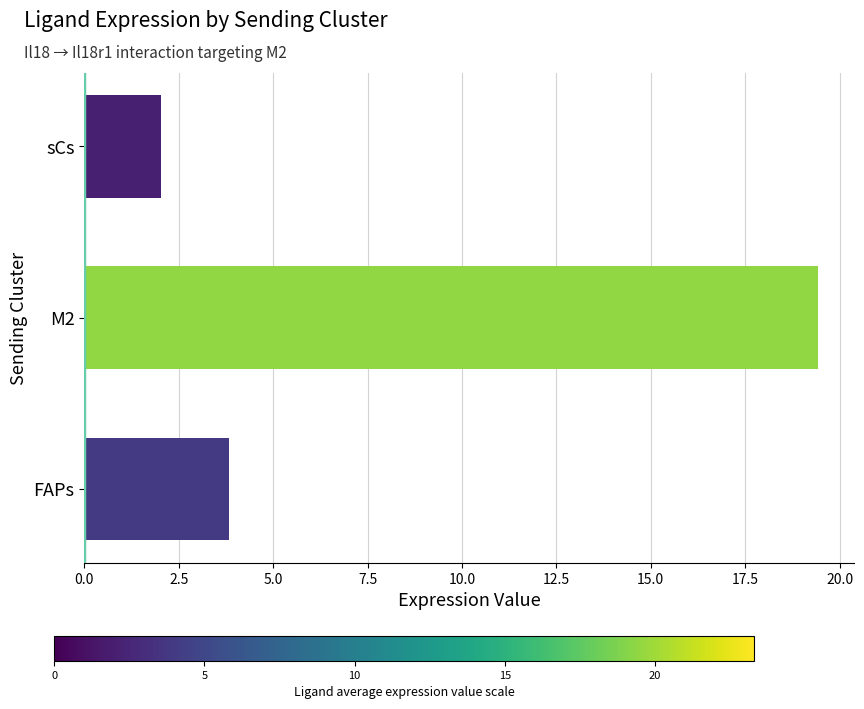

List the labels in order of value, largest first.

M2, FAPs, sCs